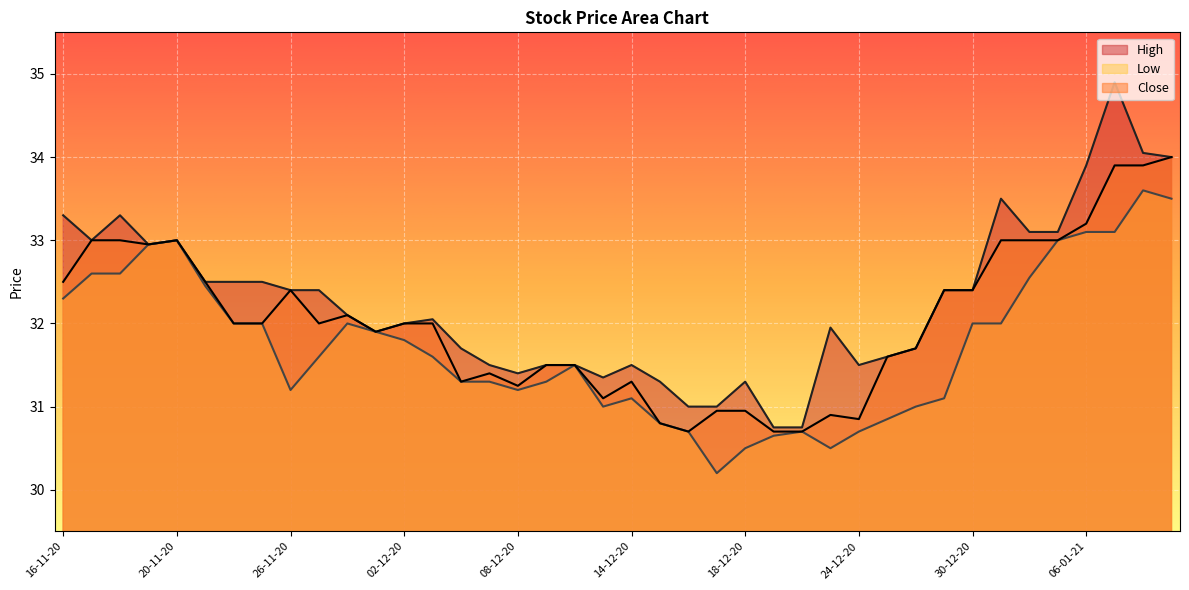

How many interior local valleys does the High series have?

6